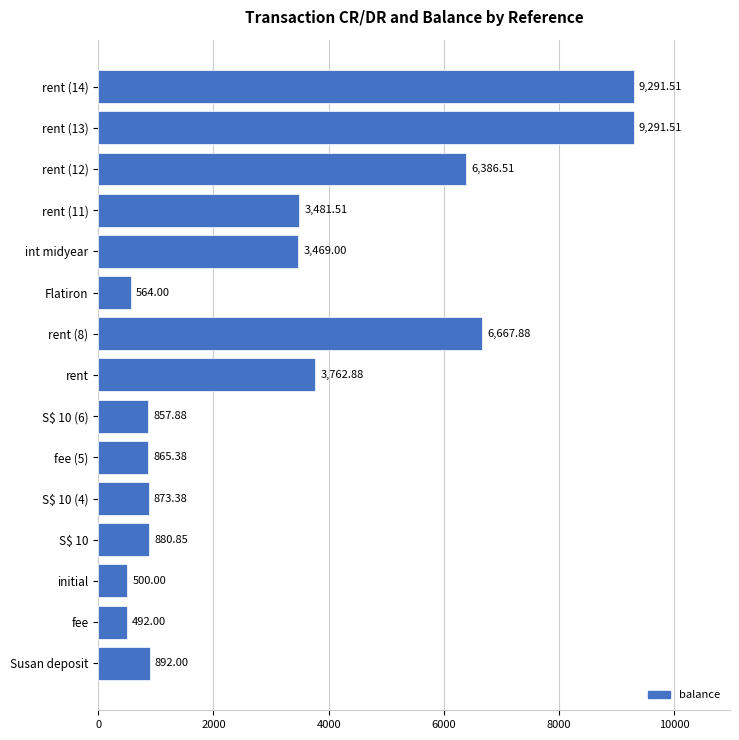

At which label is the value closest to 4891?

rent